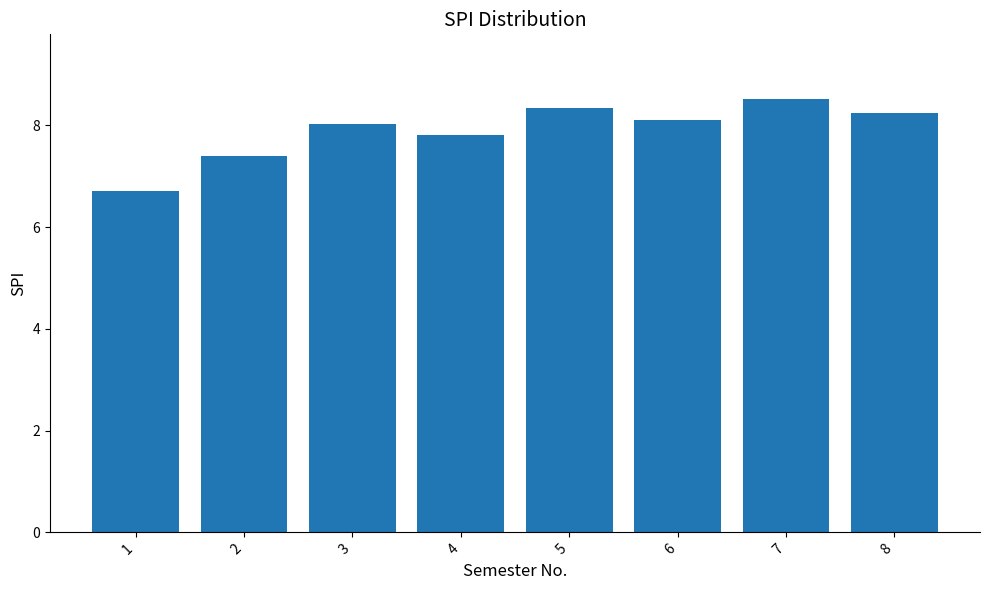

Which has a higher value, 6 or 7?

7